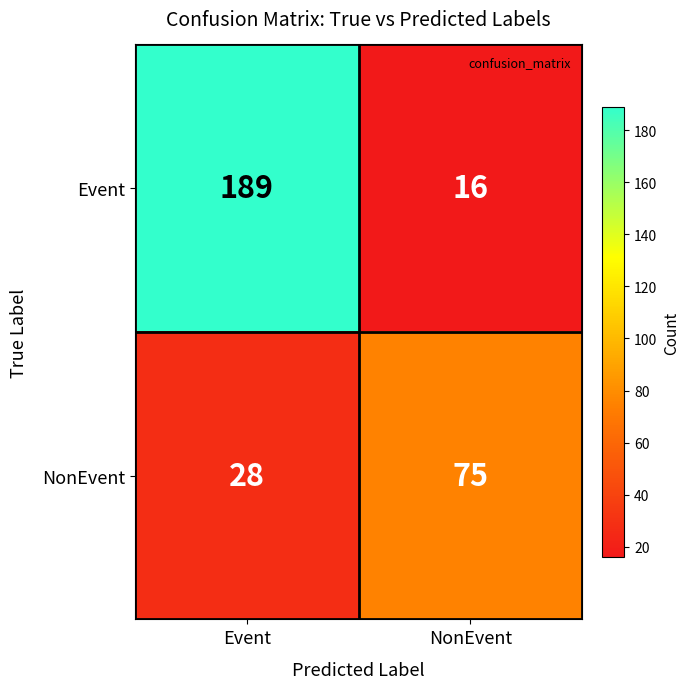

Rank the categories by Event value from lowest to highest.

NonEvent, Event